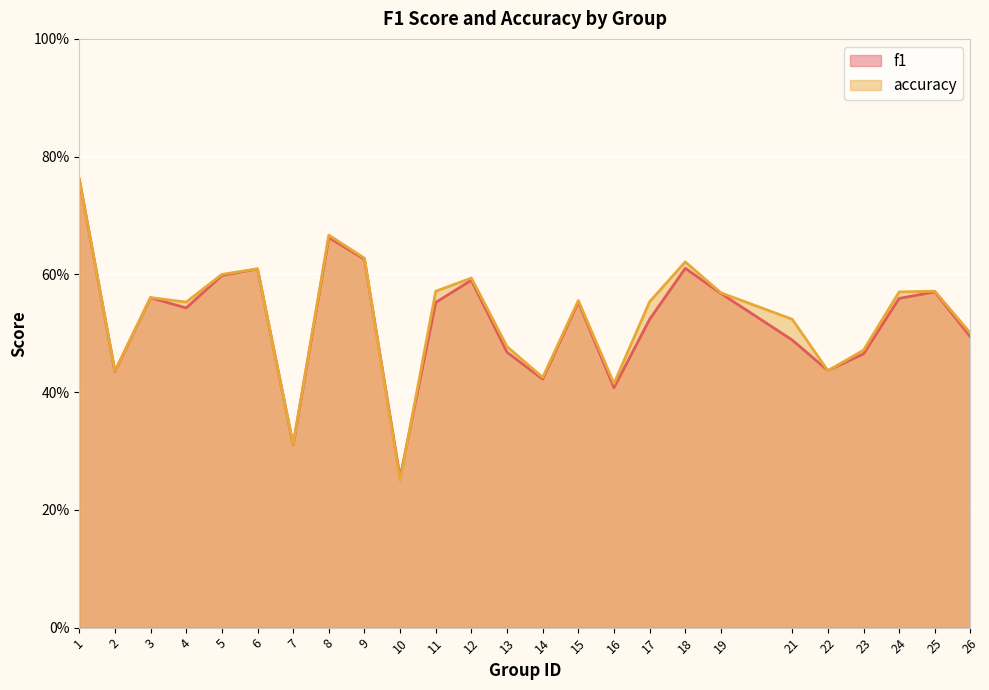

Which series ends up on top after the final intersection of accuracy and f1?

accuracy